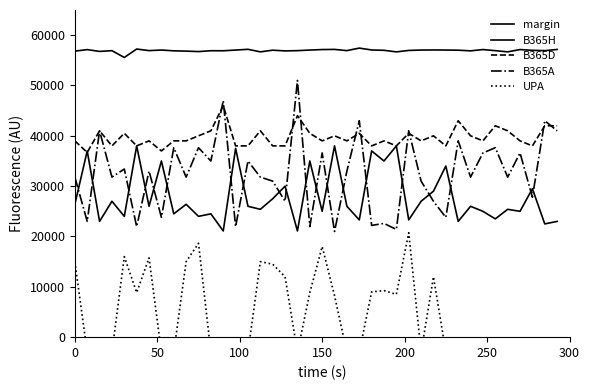

Is this an area chart (filled region under the line)?

No